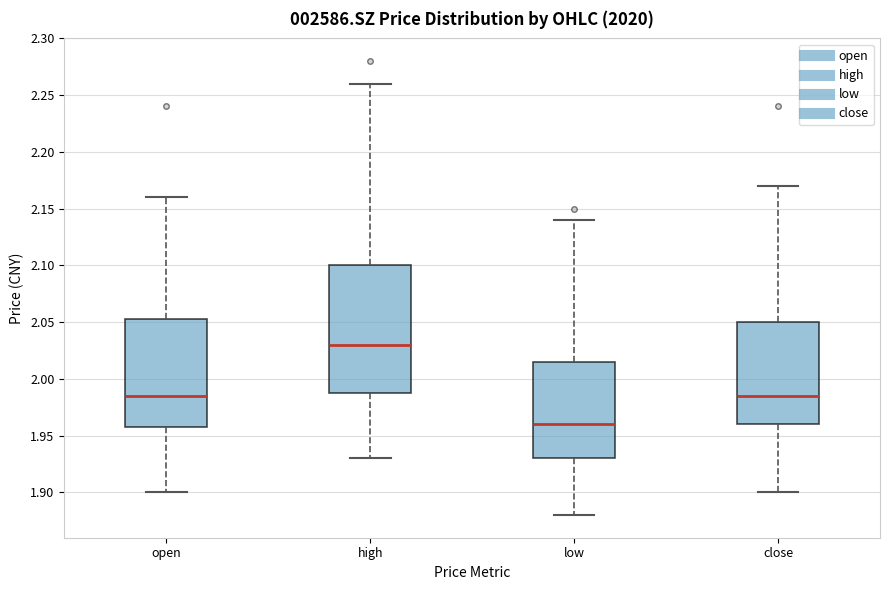

Reading left to right, transcribe this box plot: for each box, give where its median line is, the range the box spans, and where its two whiskers end, as read against the y-axis. The values are not printed on the chart, so give them approximately, as read against the axis.

open: median 1.985, box 1.960 to 2.055, whiskers 1.900 to 2.160
high: median 2.030, box 1.990 to 2.100, whiskers 1.930 to 2.260
low: median 1.960, box 1.930 to 2.015, whiskers 1.880 to 2.140
close: median 1.985, box 1.960 to 2.050, whiskers 1.900 to 2.170